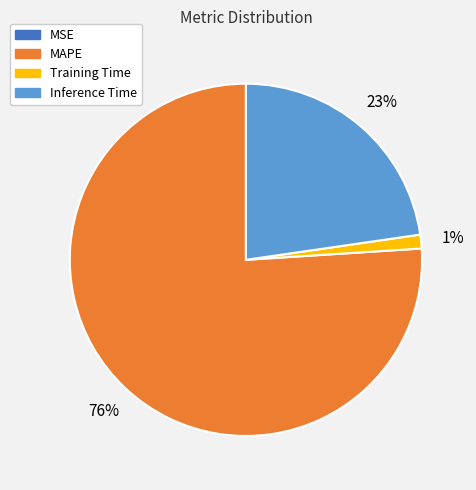

What is the largest slice in the pie chart?

MAPE